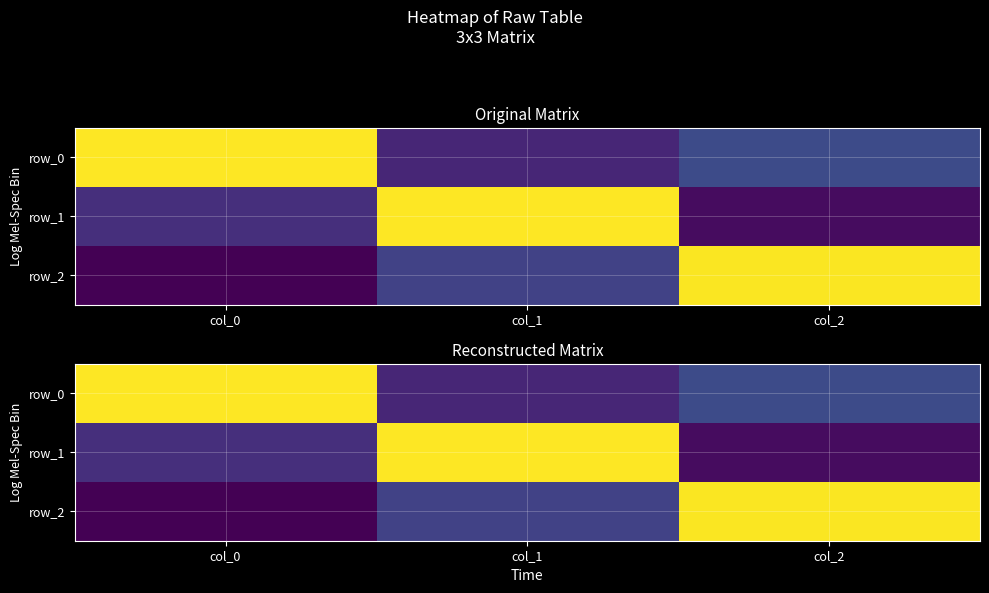

How many values in row_0 are above zero?

2